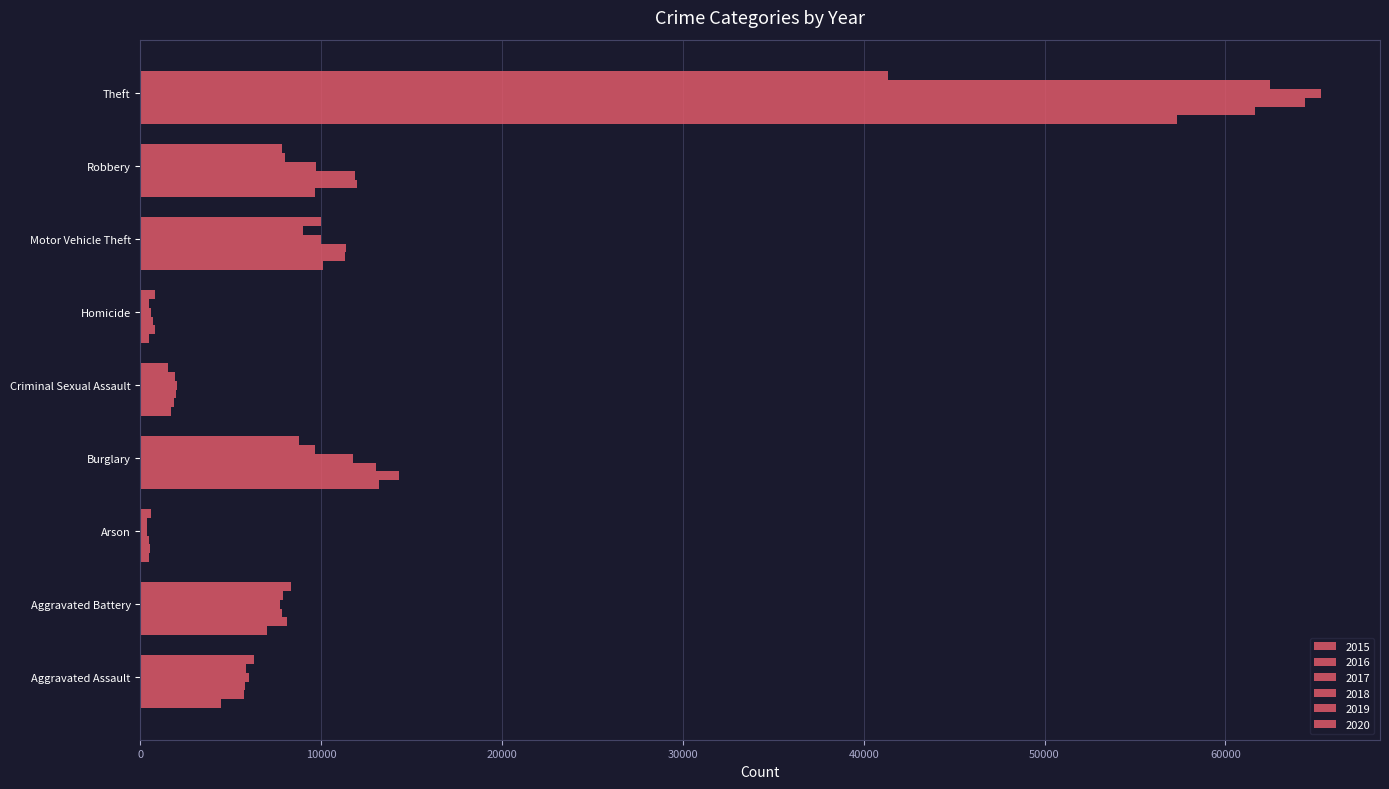

What is the label of the 8th bar from the right?

Aggravated Battery